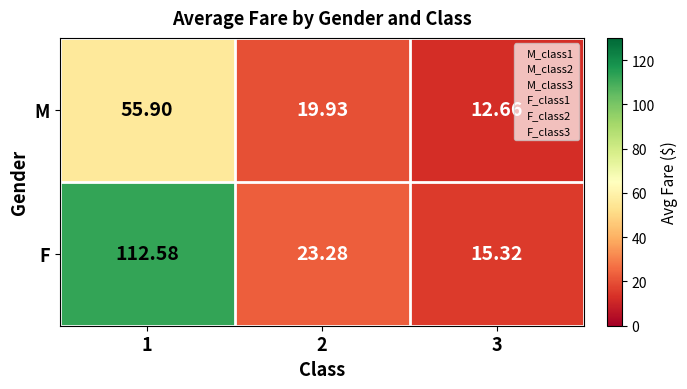

List the series in order of their peak value, lowest first.

M, F